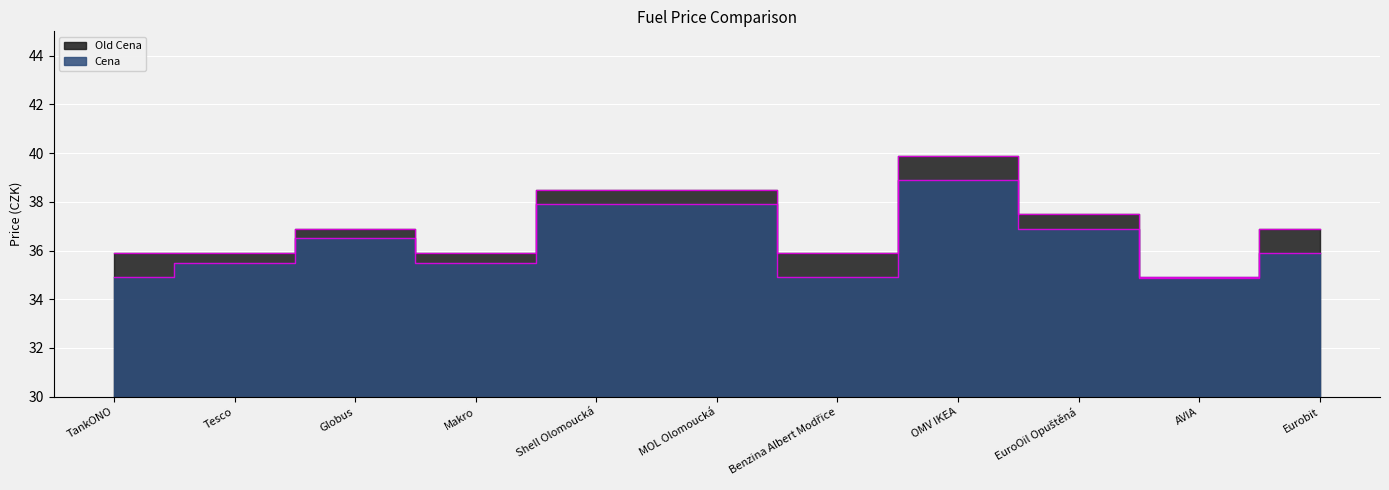

Rank the series by their average value, from highest to lowest.

Old Cena, Cena